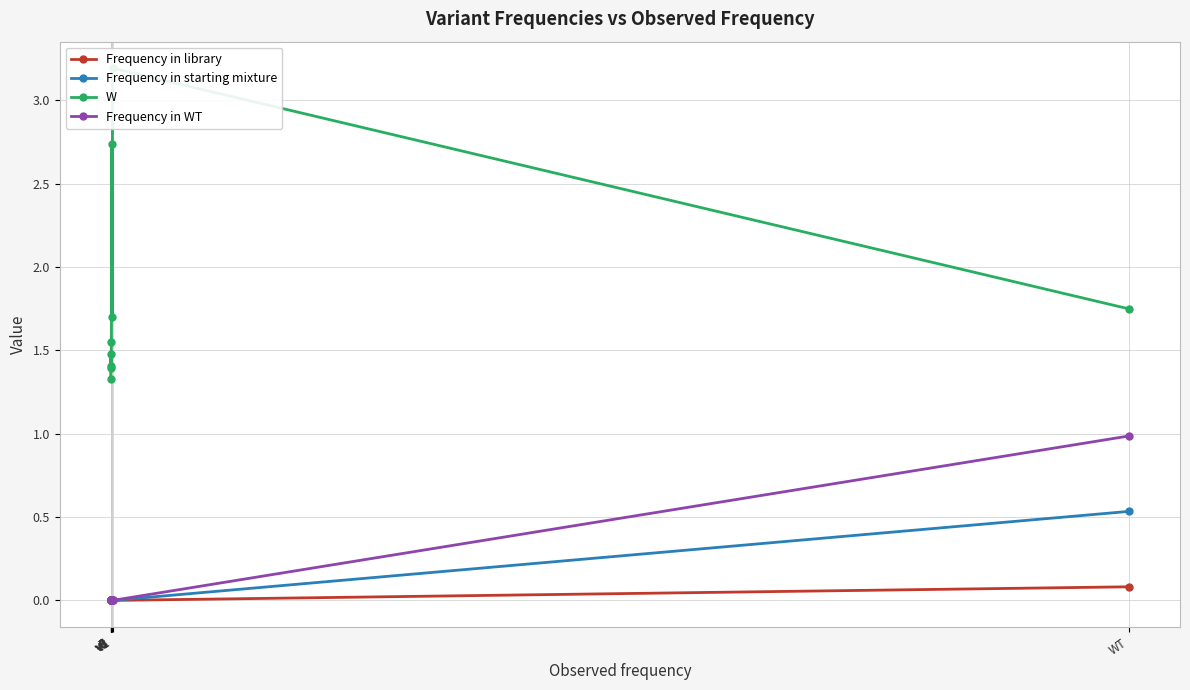

What are all the series names shown in the legend?

Frequency in library, Frequency in starting mixture, W, Frequency in WT